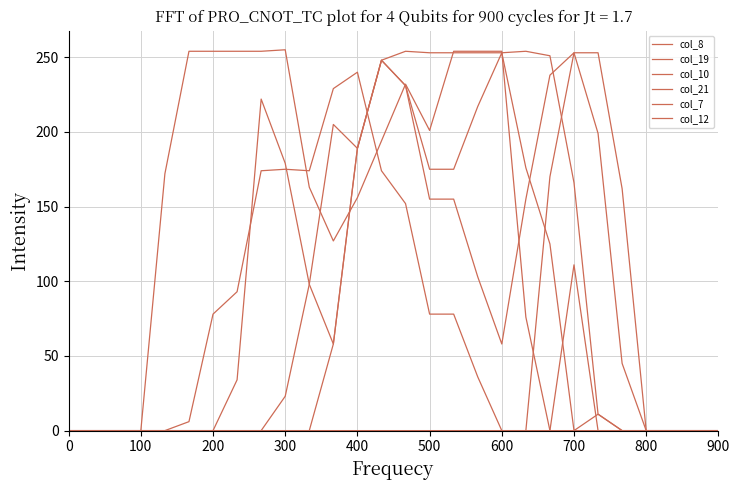

Does the chart have visible grid lines?

Yes